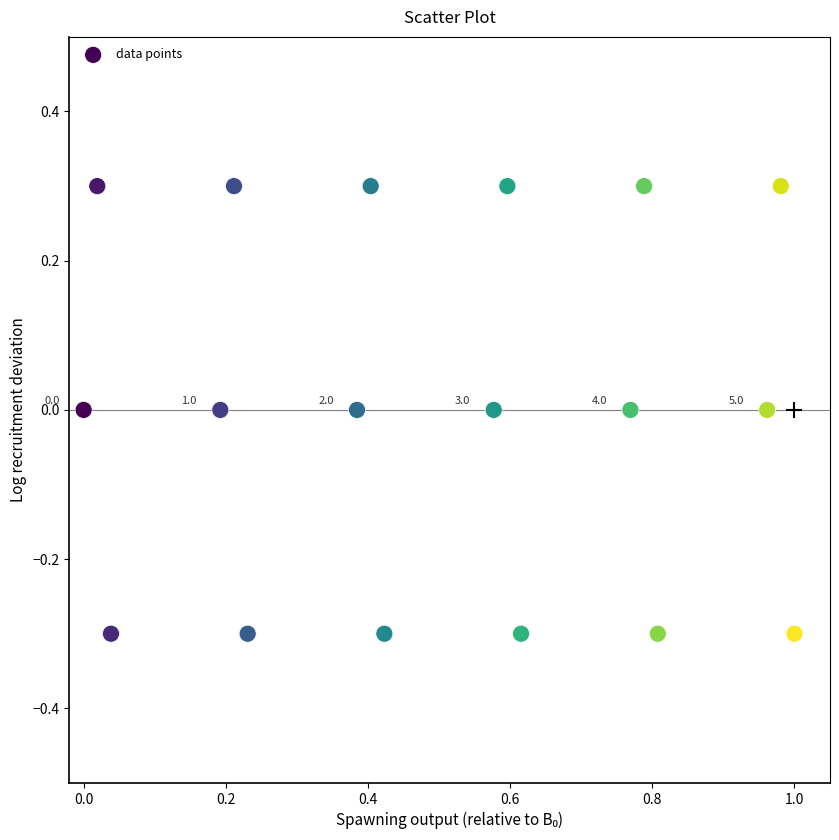

What is the range of Y values (max minus min)?

0.6